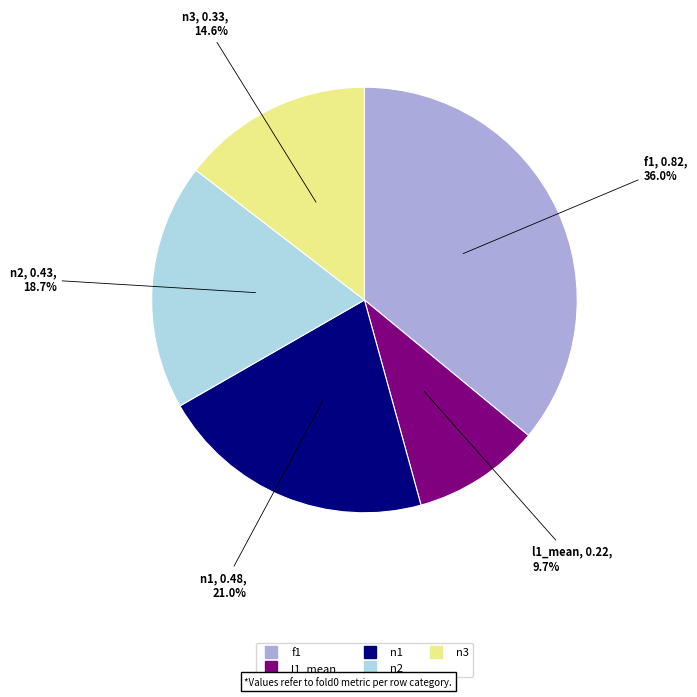

What is the largest slice in the pie chart?

f1